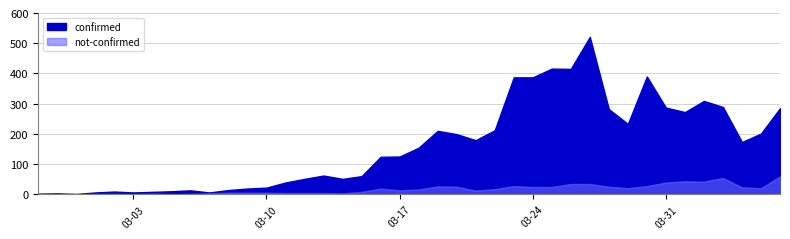

Reading left to right, what are all the values shown in this chart?

confirmed: 2	3	1	6	9	6	8	10	13	6	14	19	22	39	51	62	51	60	124	125	154	210	199	179	212	387	387	416	415	521	282	233	390	287	272	309	289	173	201	285
not-confirmed: 2	0	0	1	1	0	2	0	1	3	5	5	5	4	4	4	3	8	19	13	16	26	25	12	17	27	24	24	34	34	25	20	27	39	43	42	54	23	20	59